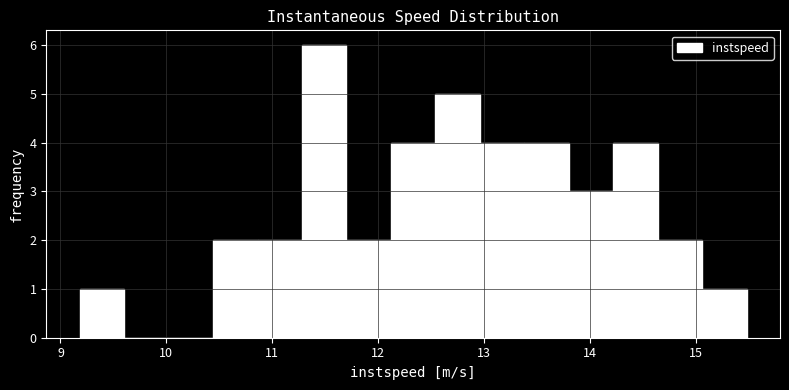

Which range on the x-axis has the tallest bar?

11.3 to 11.7